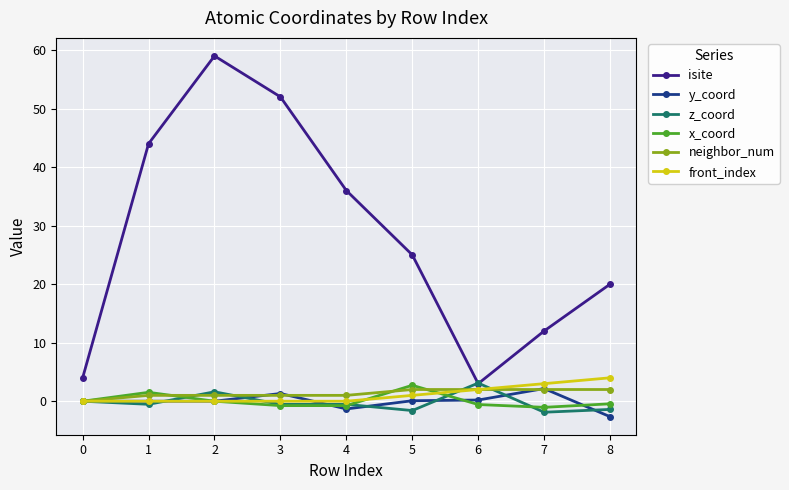

Which series has the widest spread of values?

isite